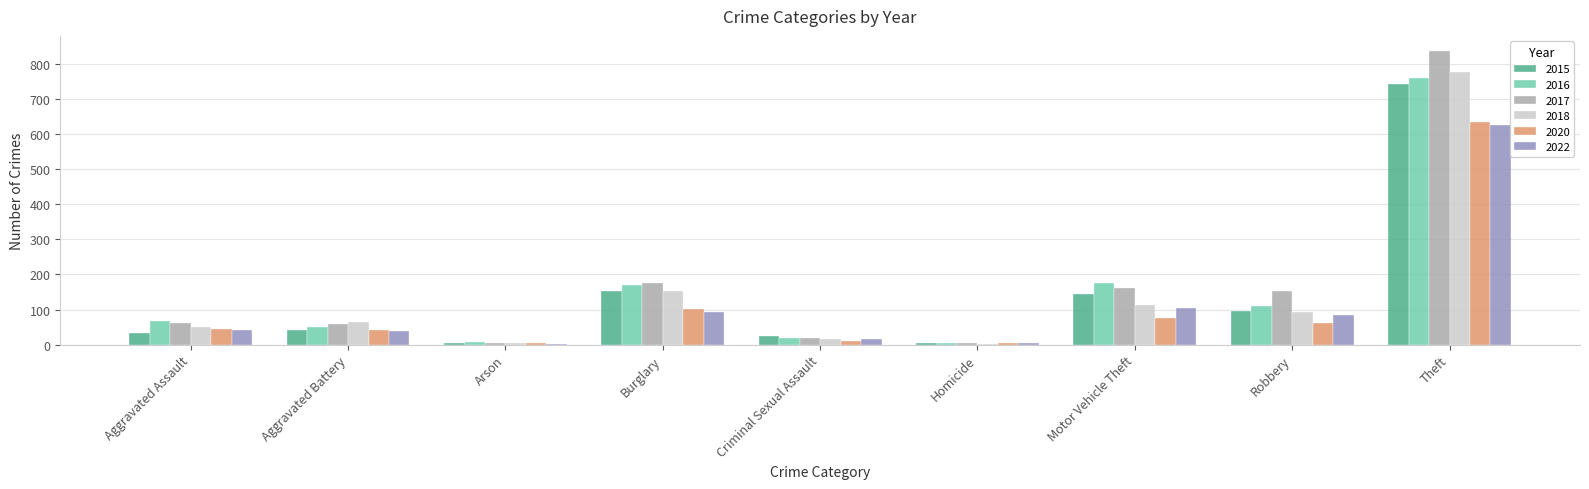

Is the value of 2017 at Homicide greater than the value of 2015 at Theft?

No